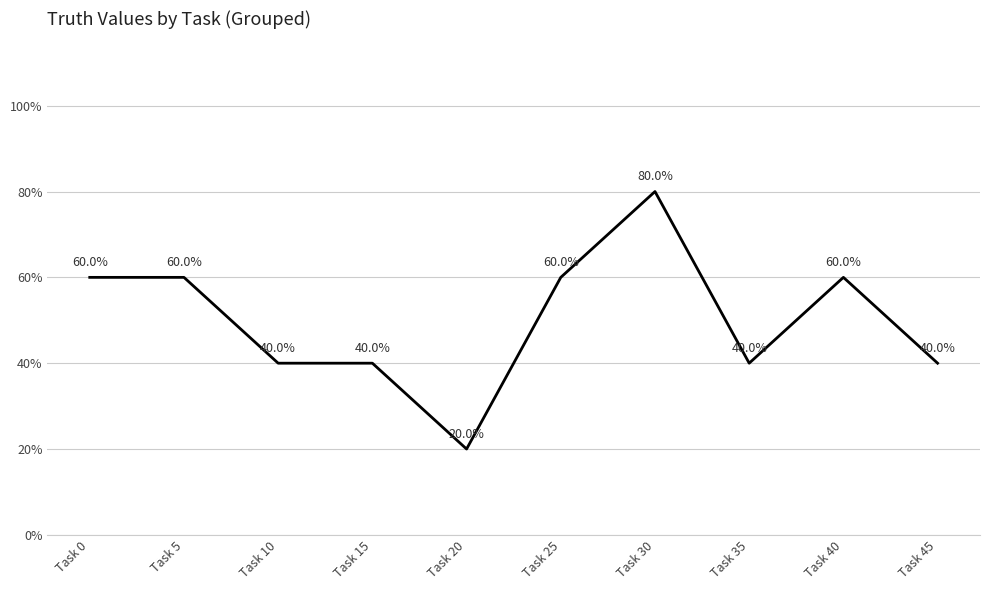

Does the chart have visible grid lines?

Yes